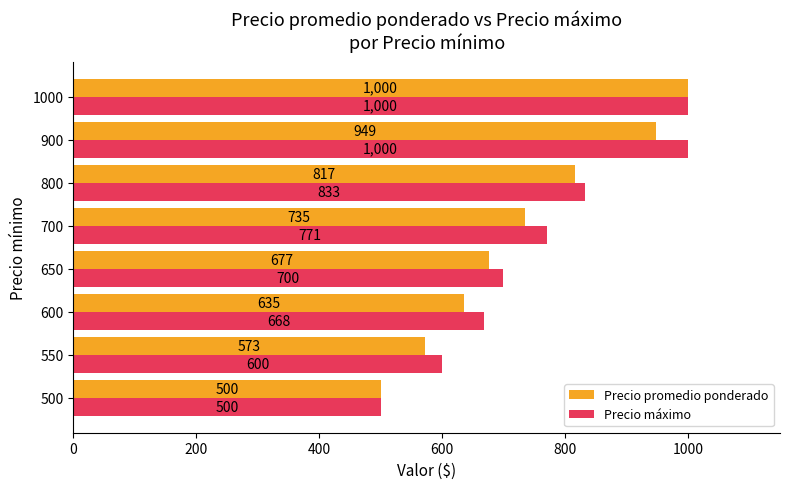

What is the greatest value displayed?

1000